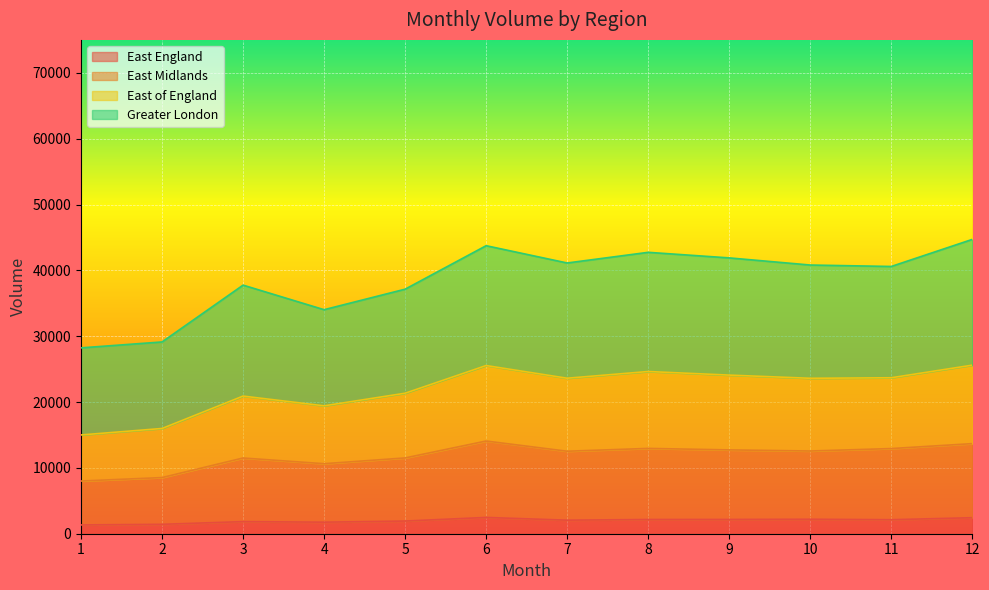

At how many categories does at least one series exceed 39983?

7